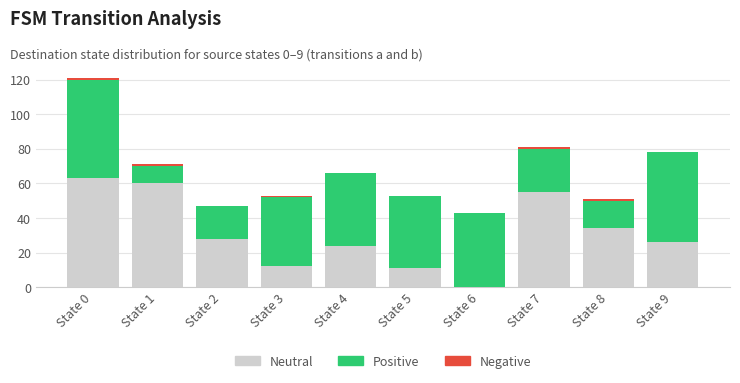

What is the sum of all Neutral values?

313